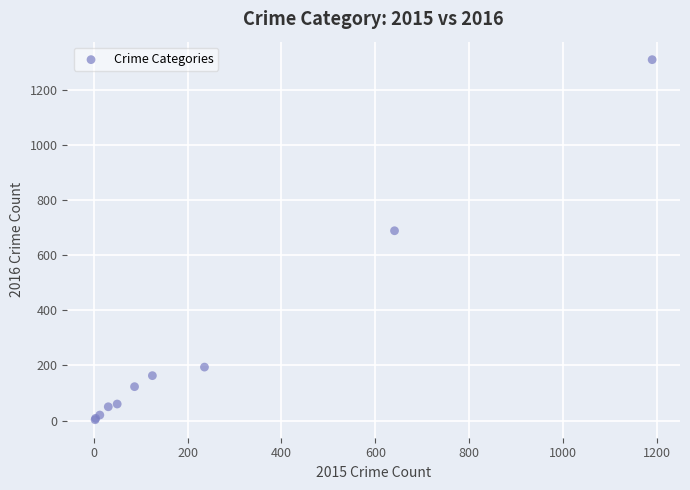

What Y value in the scatter plot is closest to 656?

689